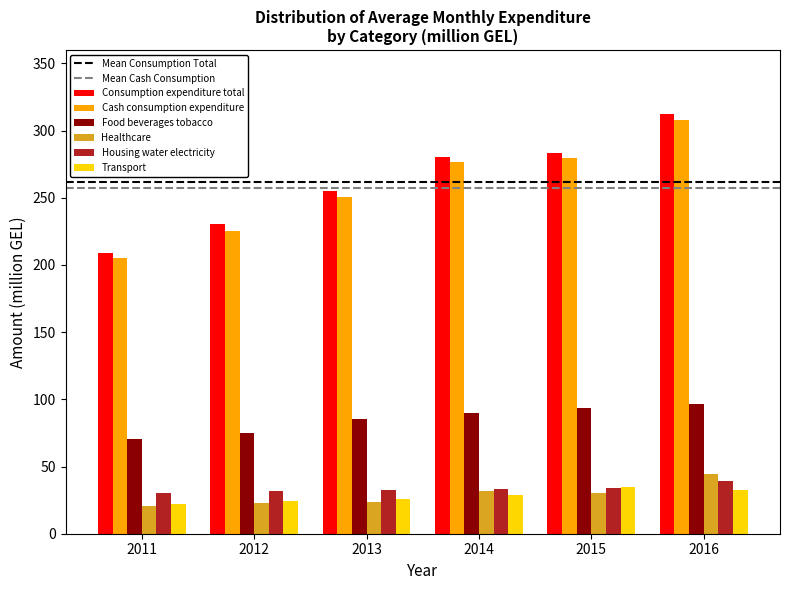

How many values in the Food beverages tobacco series are below 90?

3